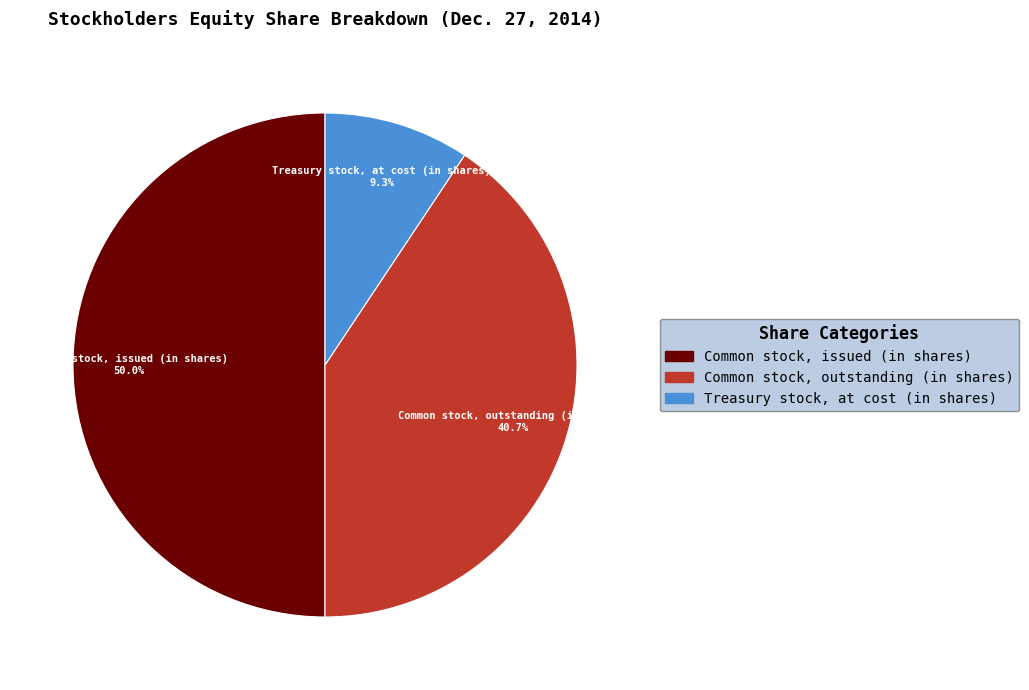

How many segments does this pie chart have?

3